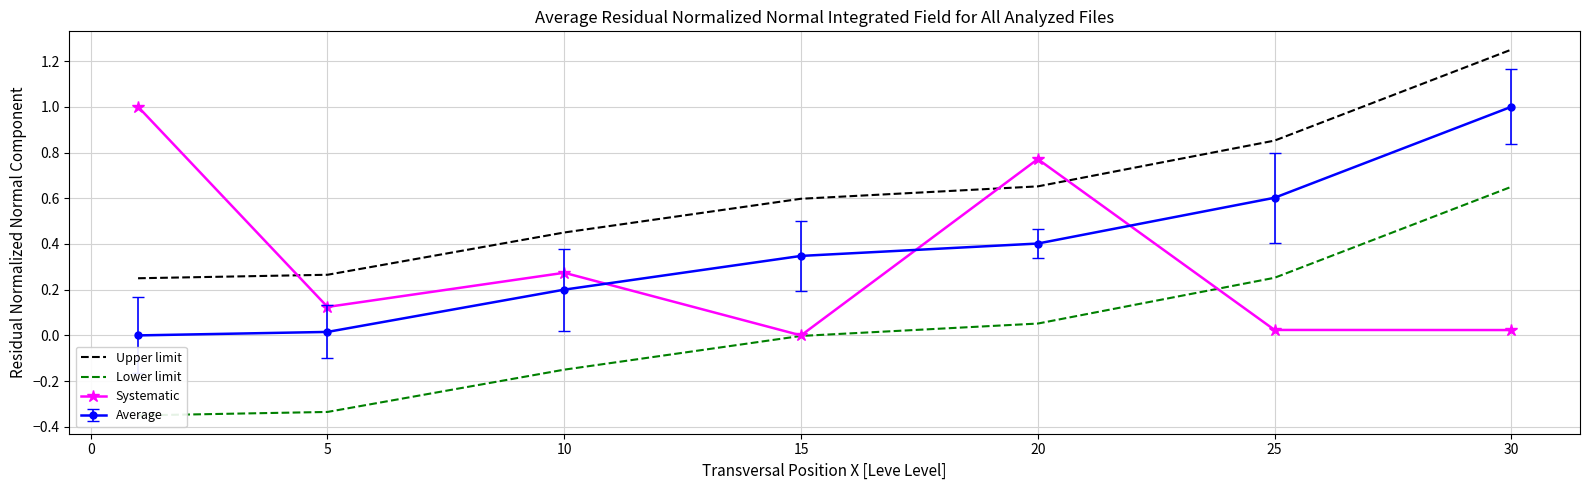

Between which two adjacent categories do Systematic and Average first intersect?

10 and 15